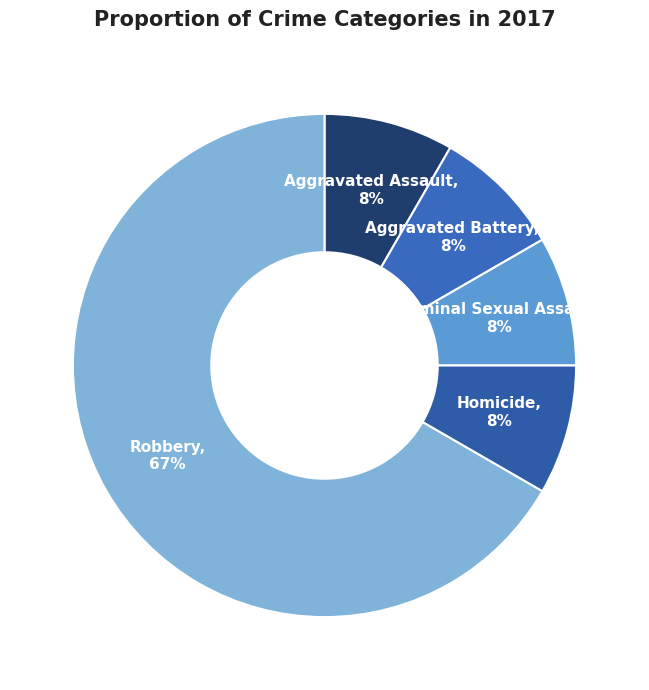

Between Criminal Sexual Assault and Robbery, which is larger?

Robbery